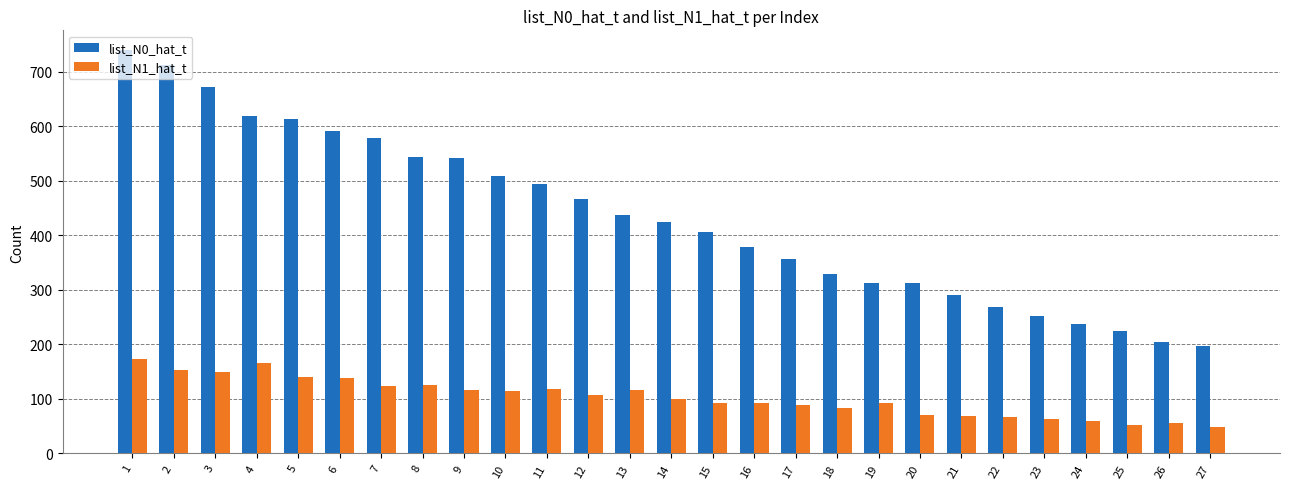

What are all the series names shown in the legend?

list_N0_hat_t, list_N1_hat_t